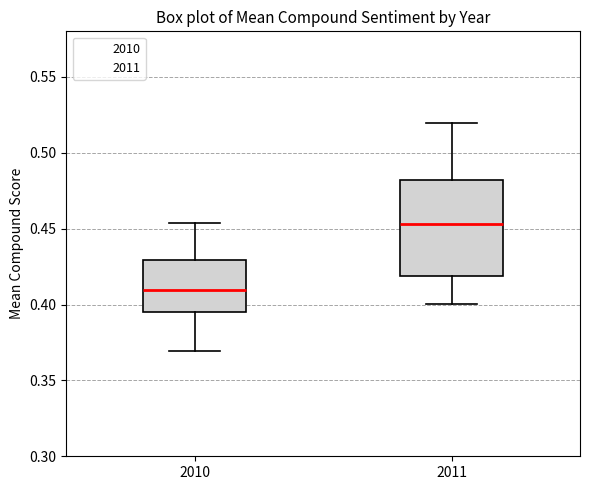

Which box is the tallest, from its lower edge to its upper edge?

2011